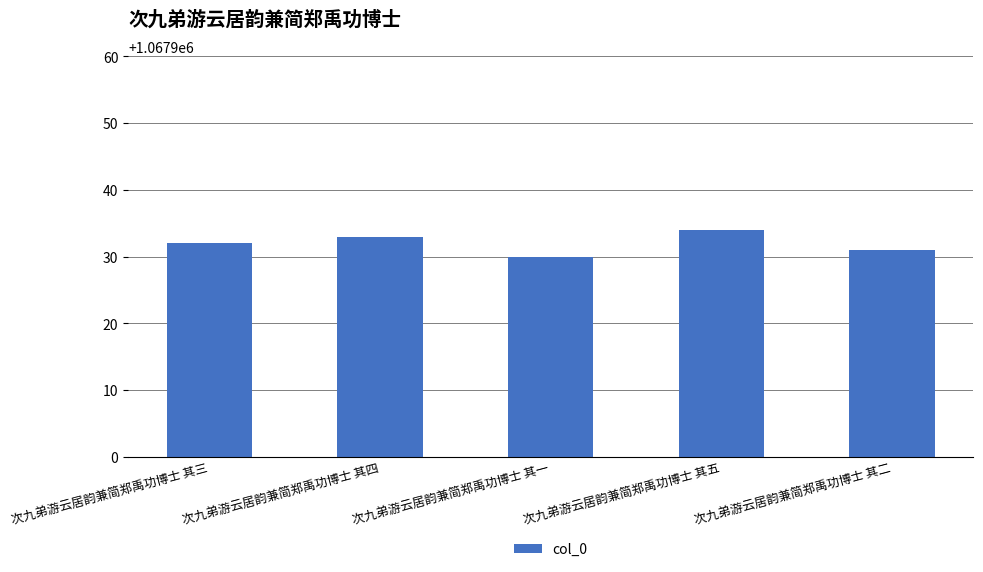

True or false: the data shows 1067932 at 次九弟游云居韵兼简郑禹功博士 其三.

True